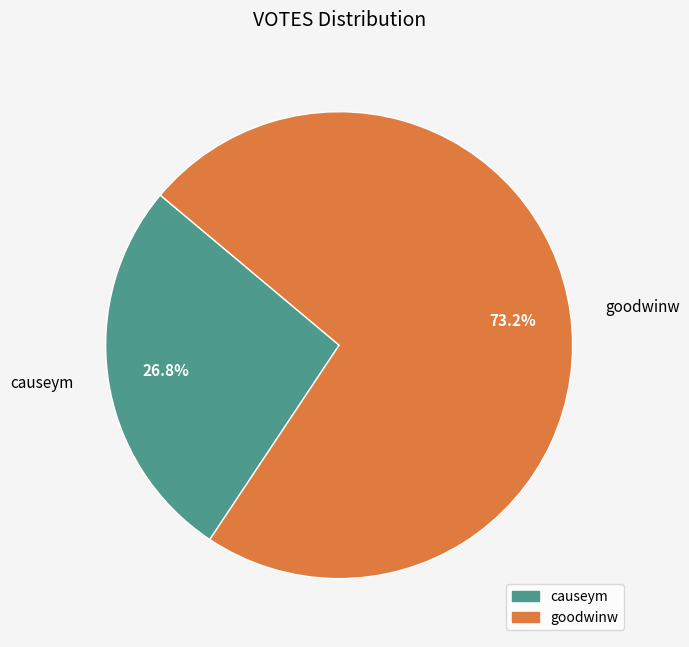

To the nearest percent, what is the combined percentage of causeym and goodwinw?

100%